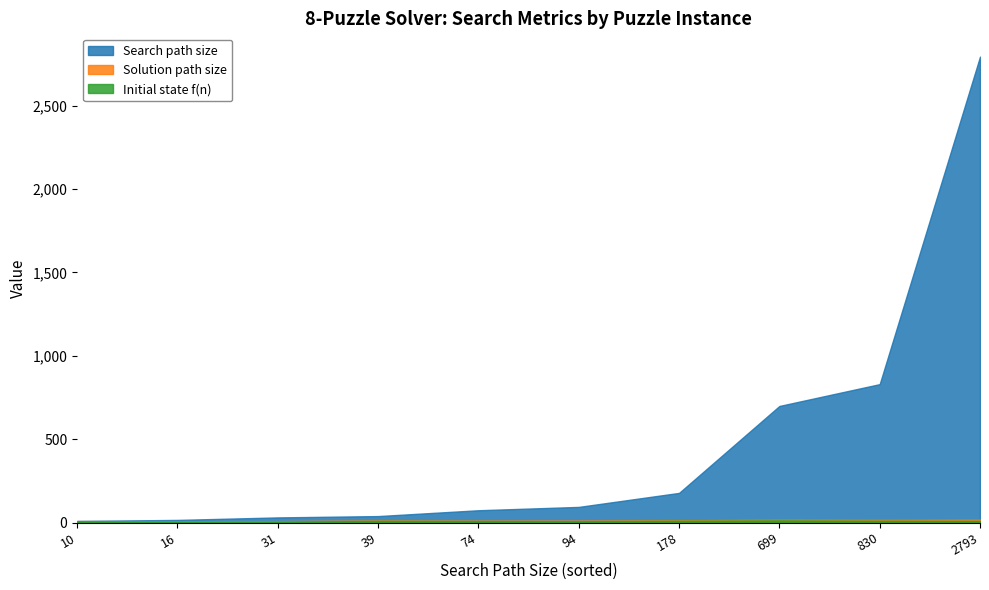

Which series has the largest total across all categories?

Search path size